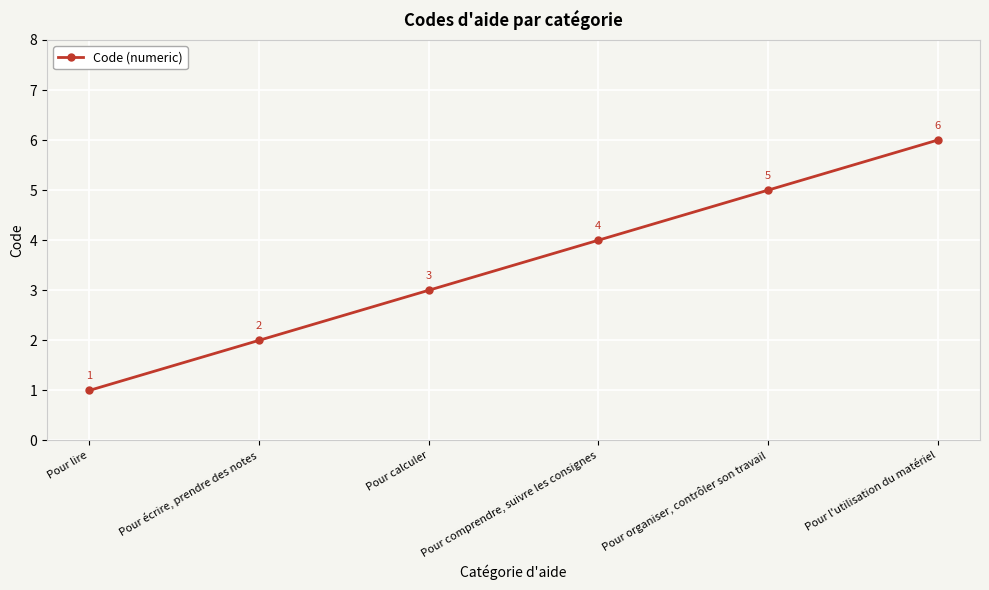

How many data points are less than 4?

3